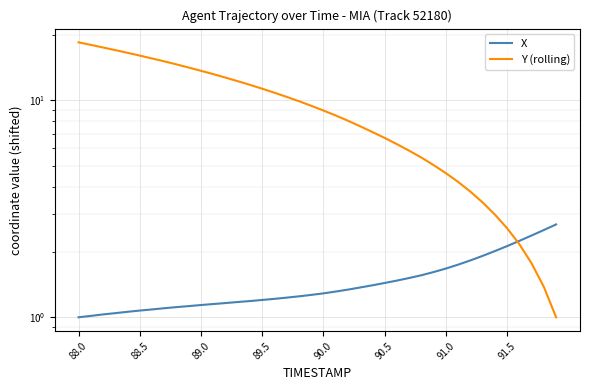

Which series has the largest range (max minus min)?

Y (rolling)